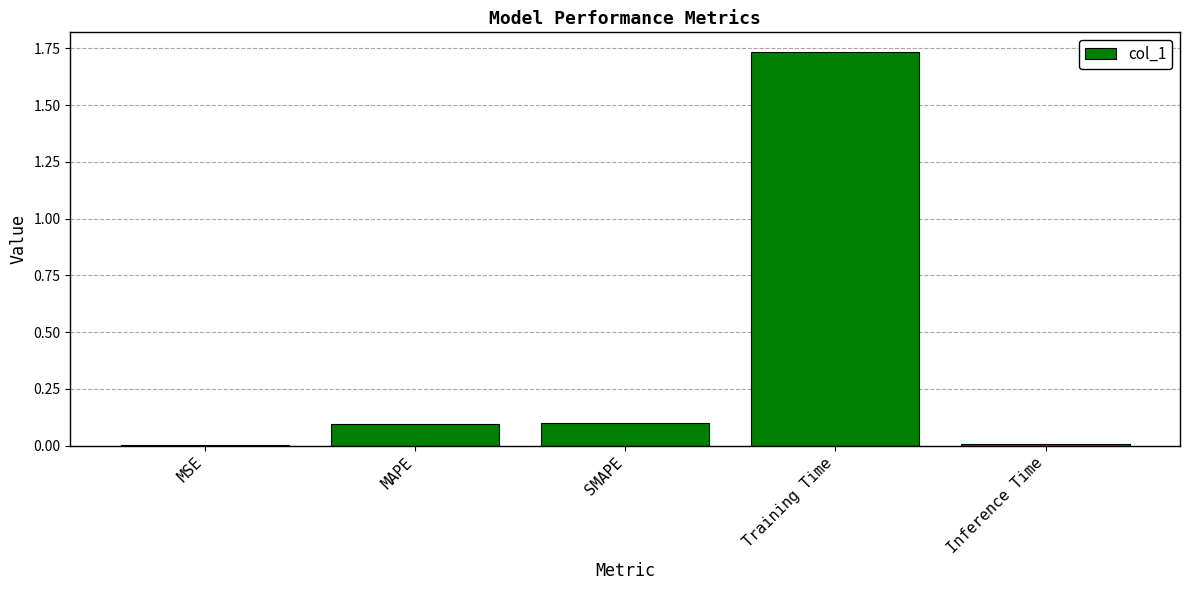

What is the sum of all values?

1.9